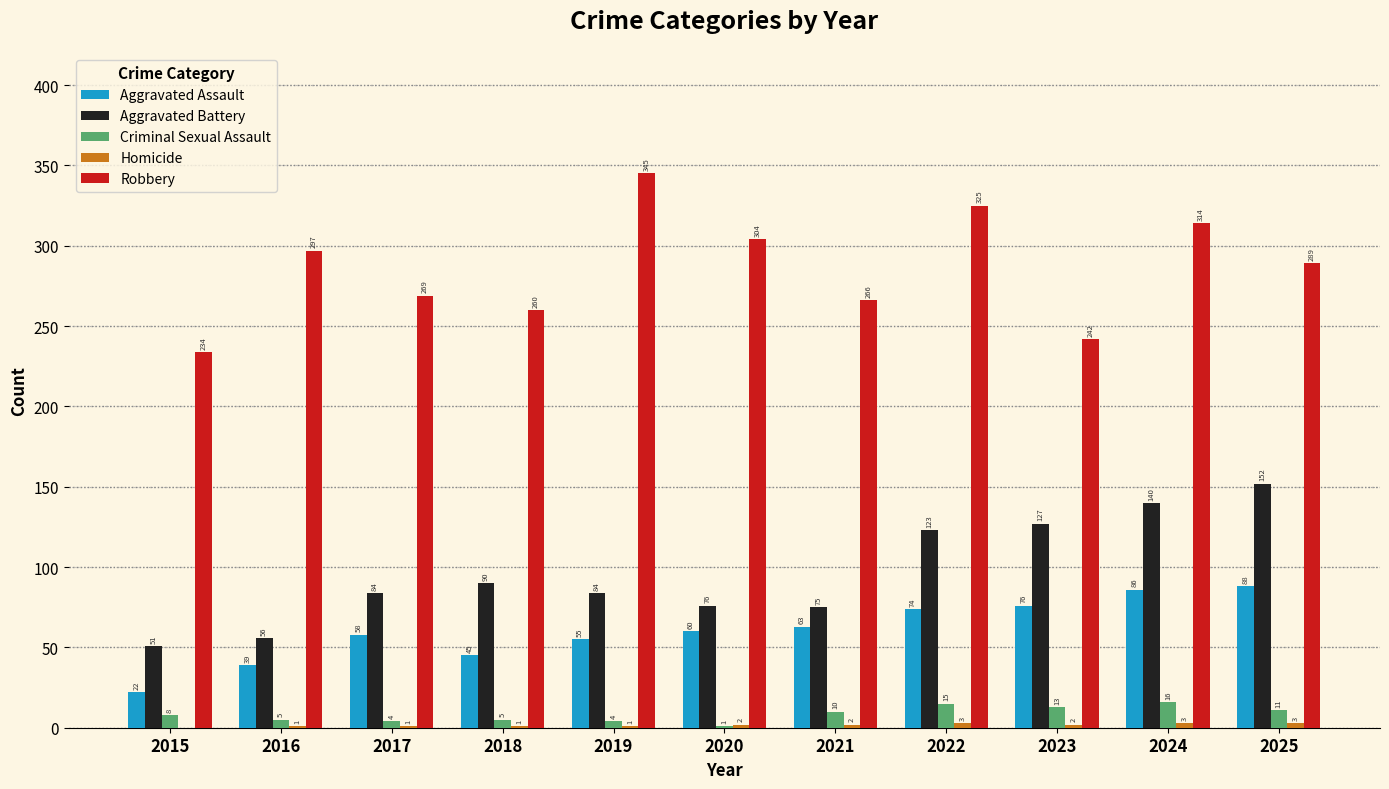

True or false: Aggravated Assault has a value of 36 at 2022.

False